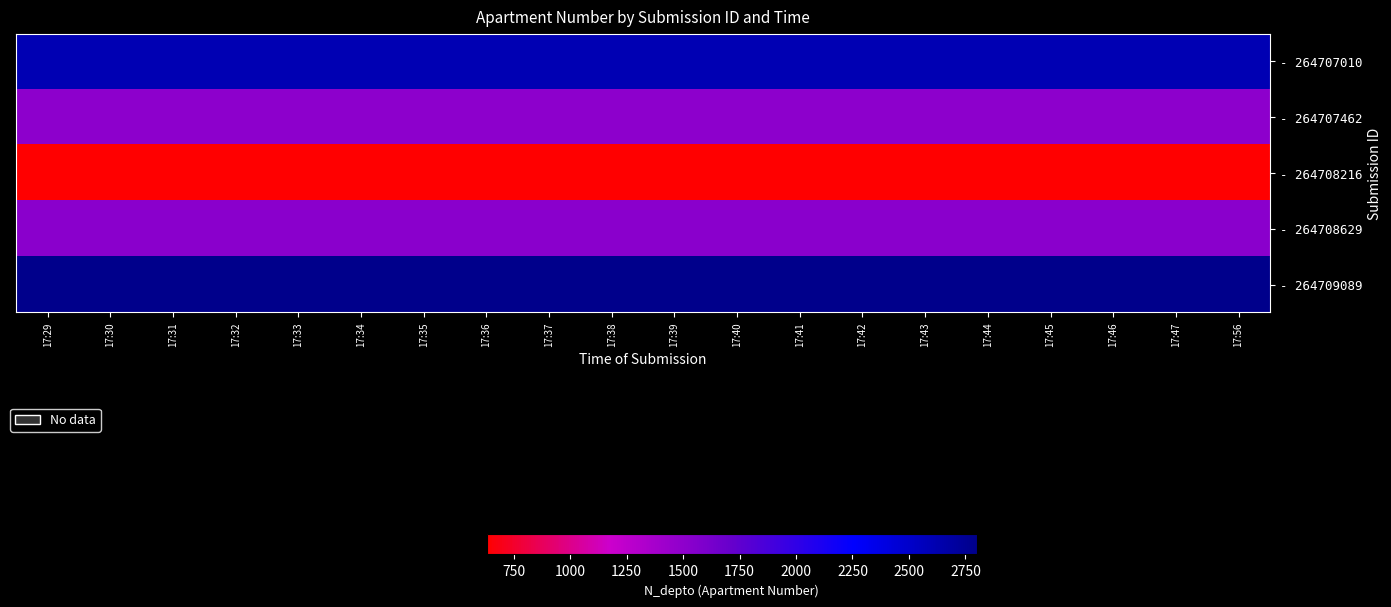

What is the spread (max minus min) of values at 17:34?

2170